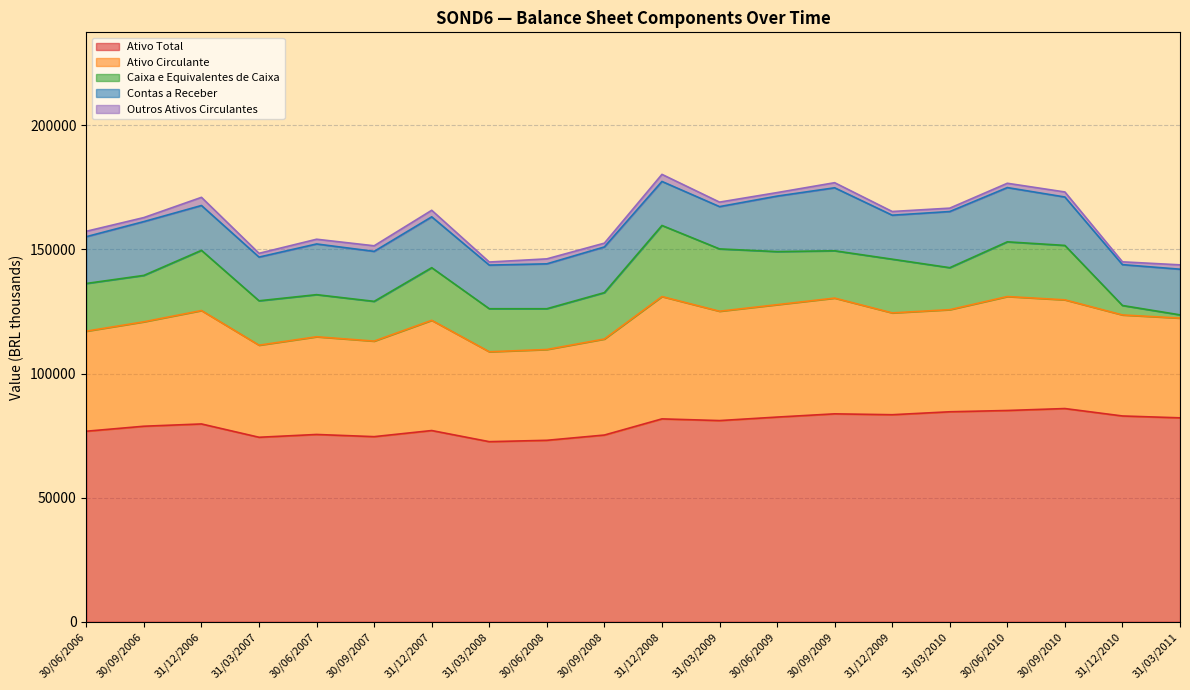

What is the minimum value shown in the chart?

1129